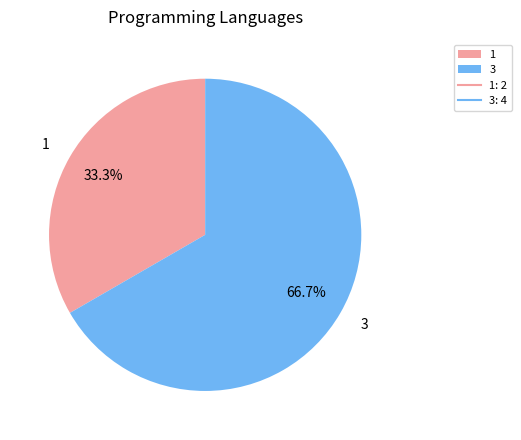

What percentage is NOT represented by 3?

33.3%